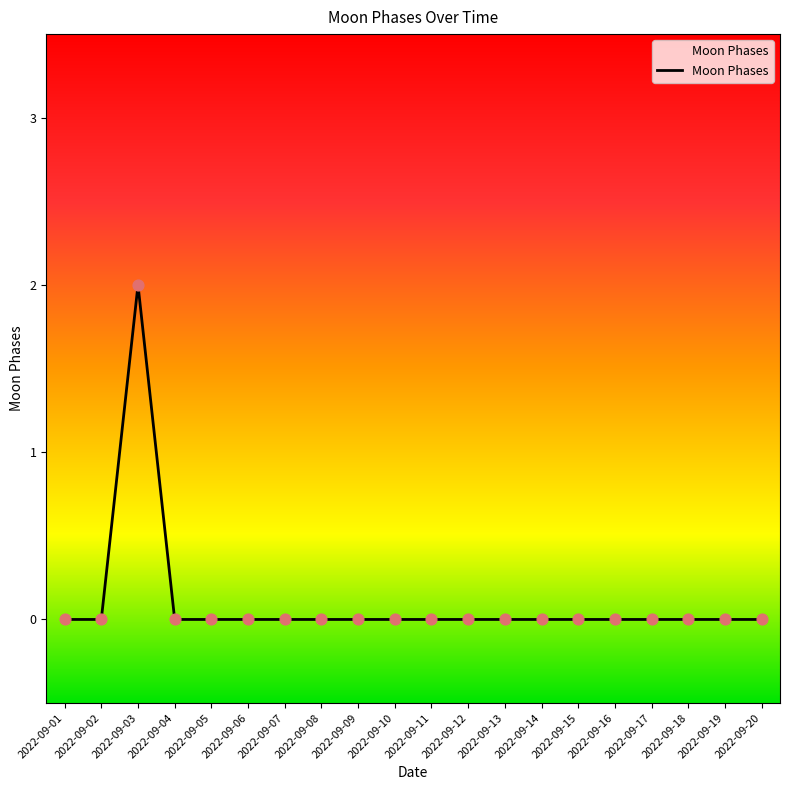

The chart shows a value of 0 at 2022-09-08. True or false?

True